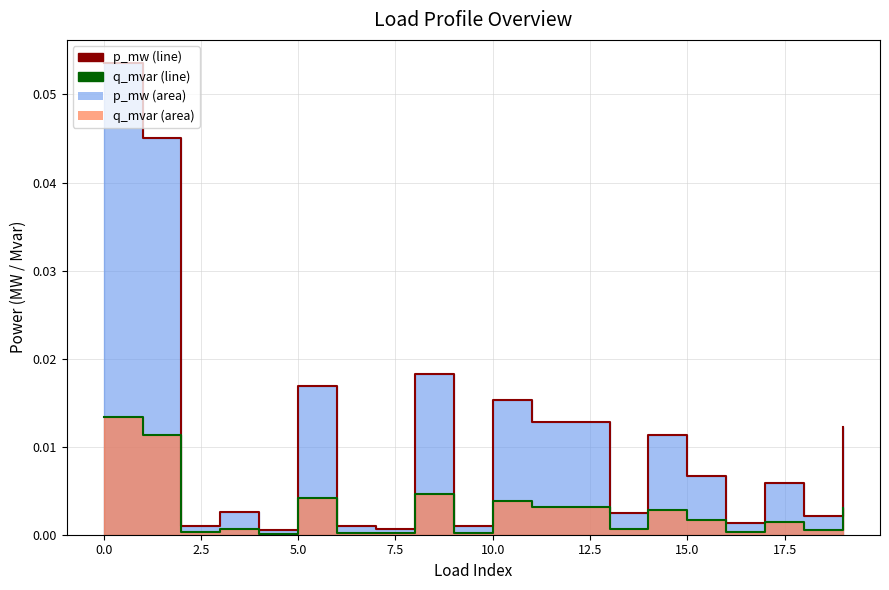

True or false: p_mw line has more than 2 points higher than both neighbors.

True